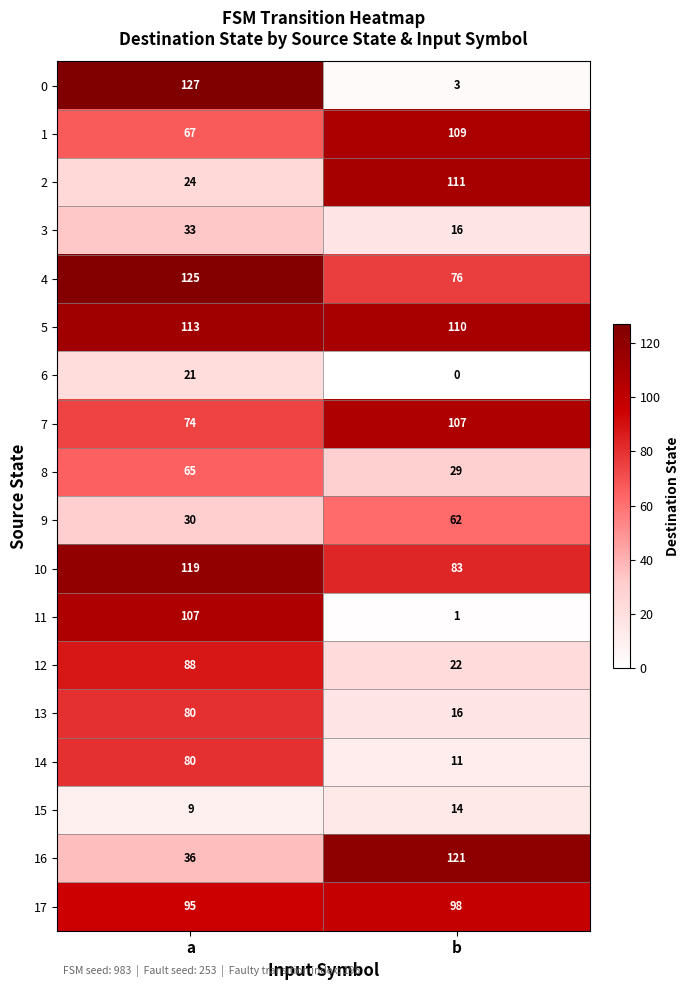

What is the total value across all series at a?

1293